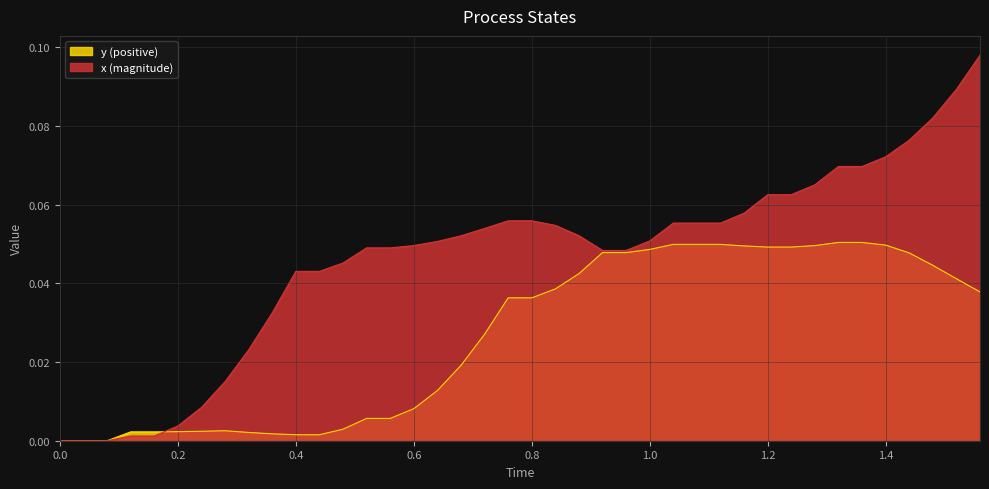

Which series has the largest range (max minus min)?

x (magnitude)